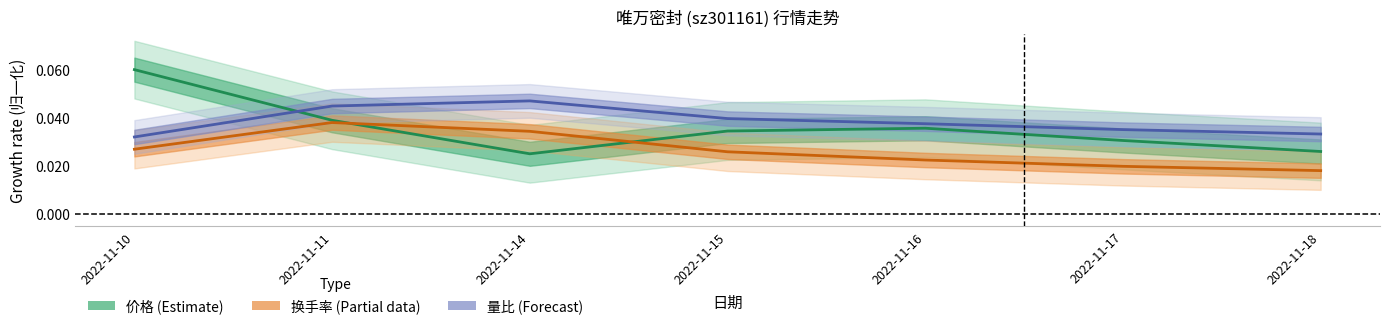

True or false: 换手率 (Partial) has a value of 0.0 at 2022-11-16.

False